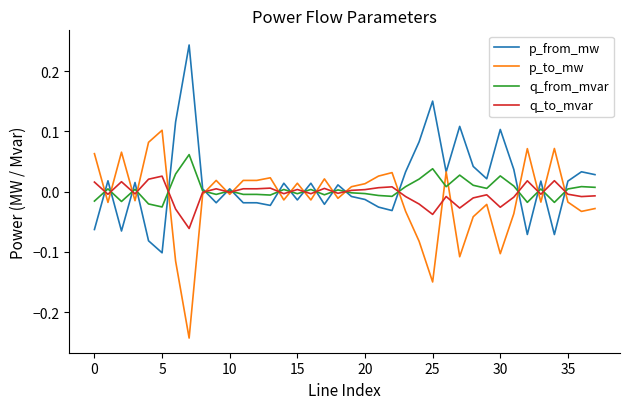

After their last crossing, which series has the higher values: q_to_mvar or p_from_mw?

p_from_mw